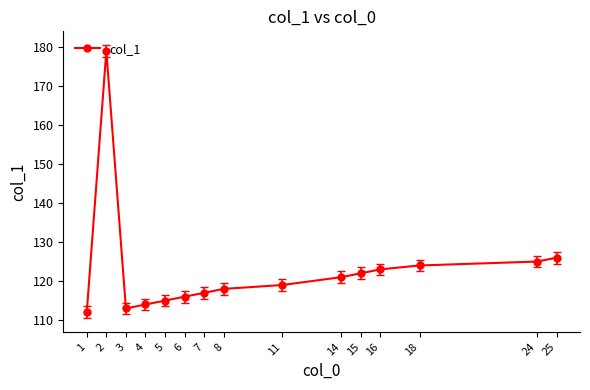

At which category does the chart reach its peak across all series?

2